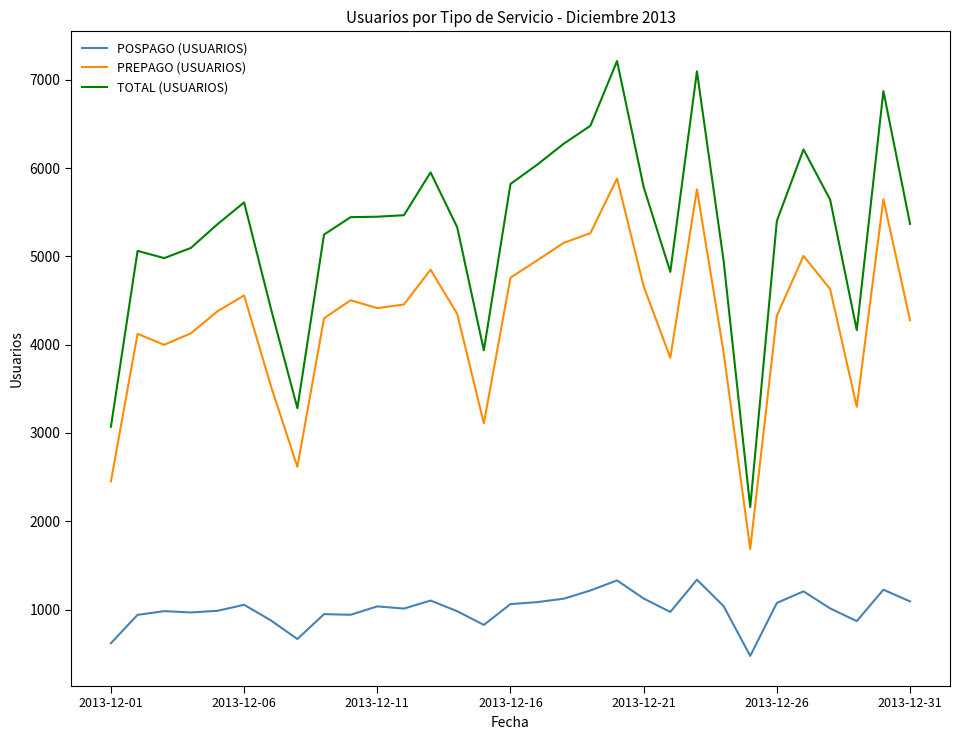

True or false: PREPAGO (USUARIOS) and POSPAGO (USUARIOS) intersect in this chart.

False